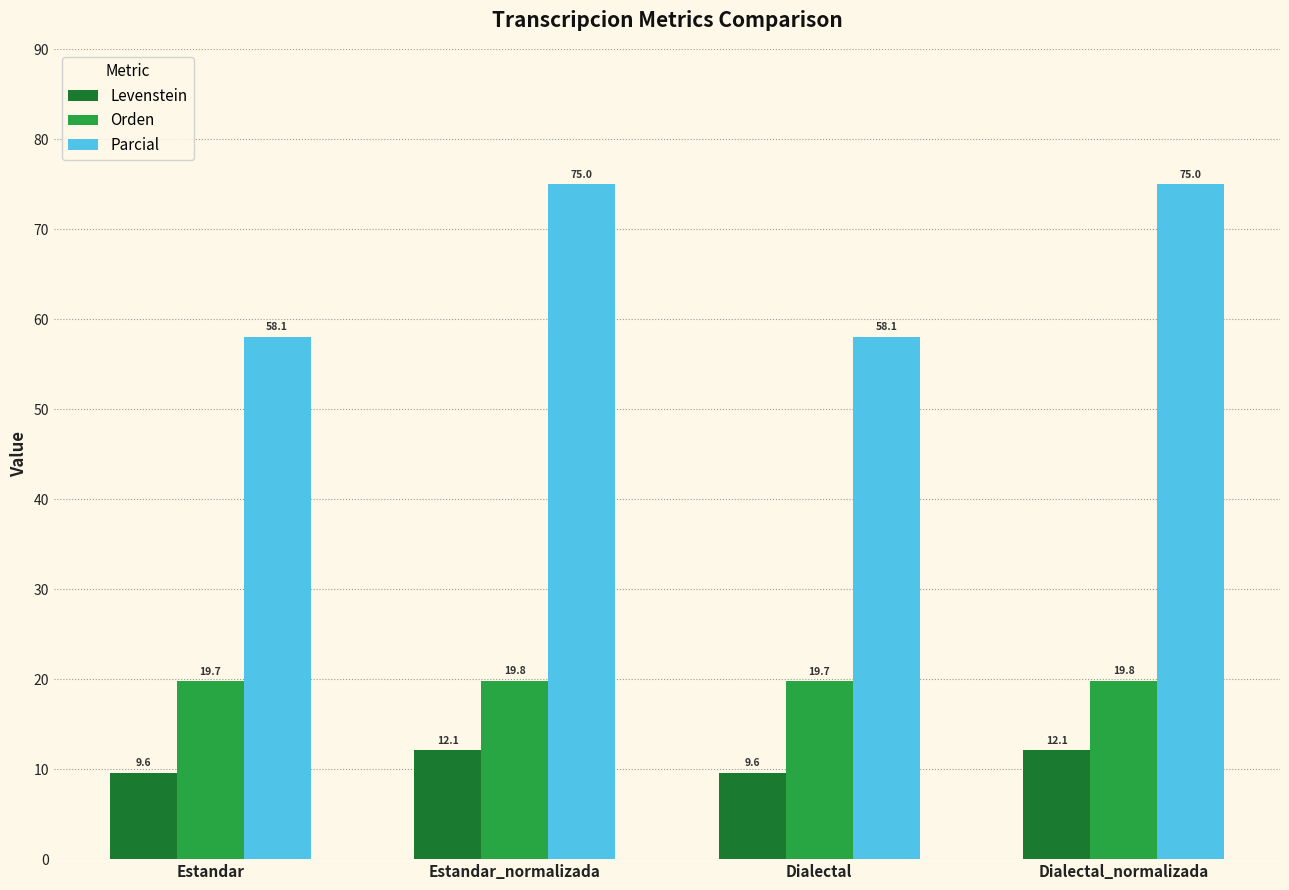

Which series has the widest spread of values?

Parcial